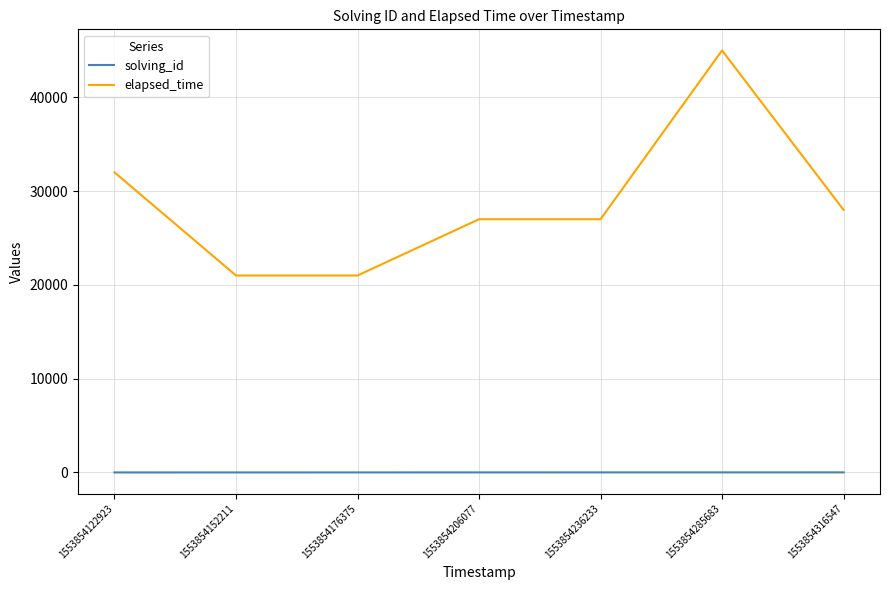

What is the difference between the highest and lowest values at 1553854122923?

31999